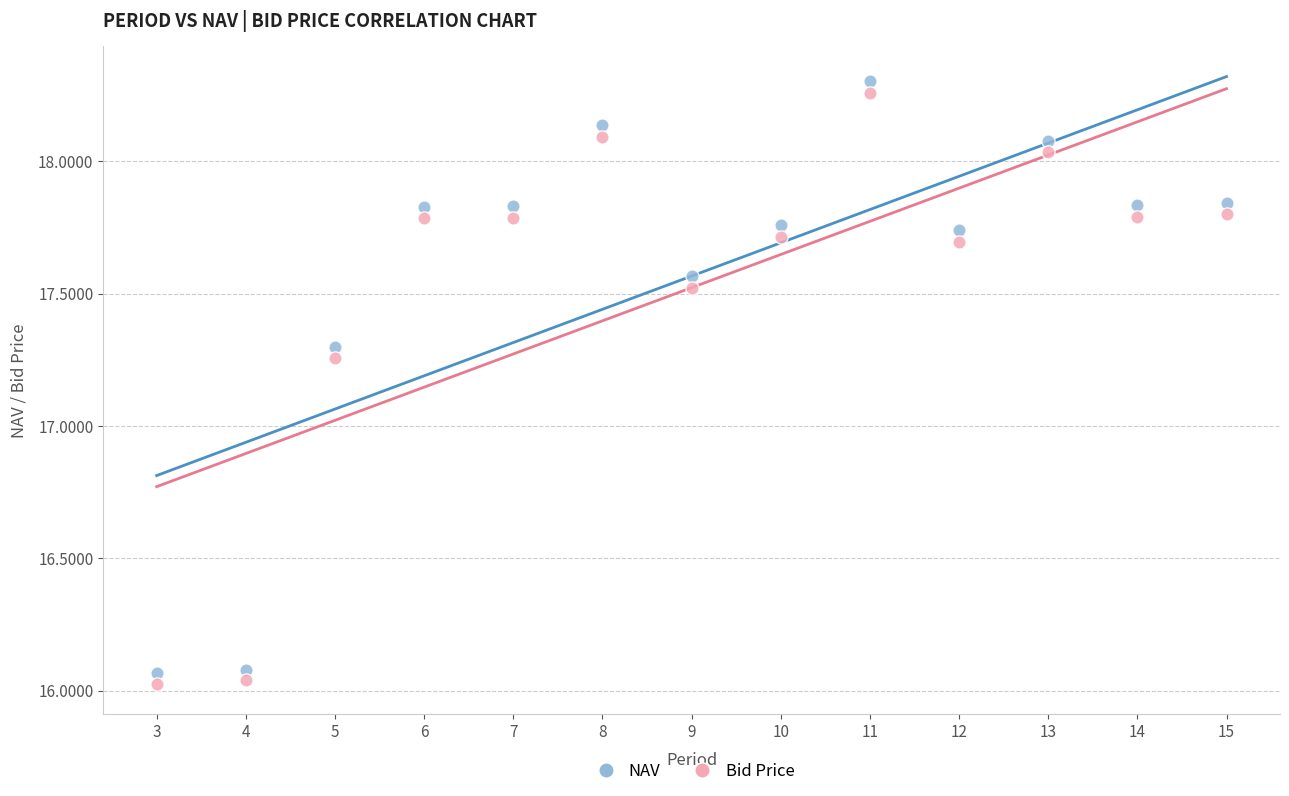

What is the X range (max minus min) for the scatter plot?

12.0